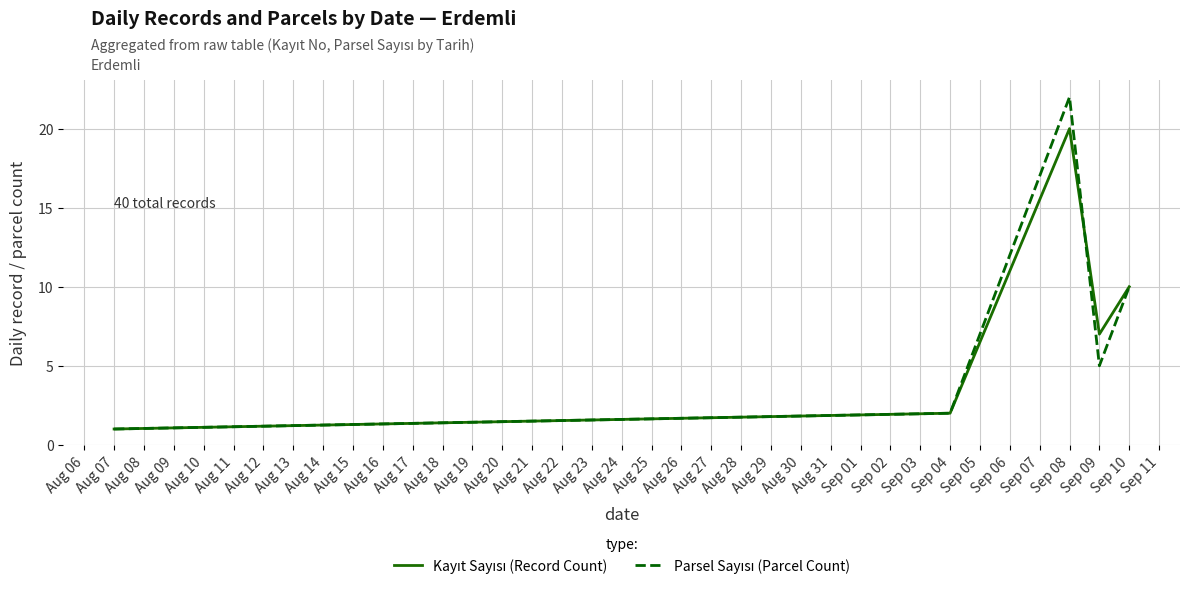

What is the total value across all series at Sep 09?

12